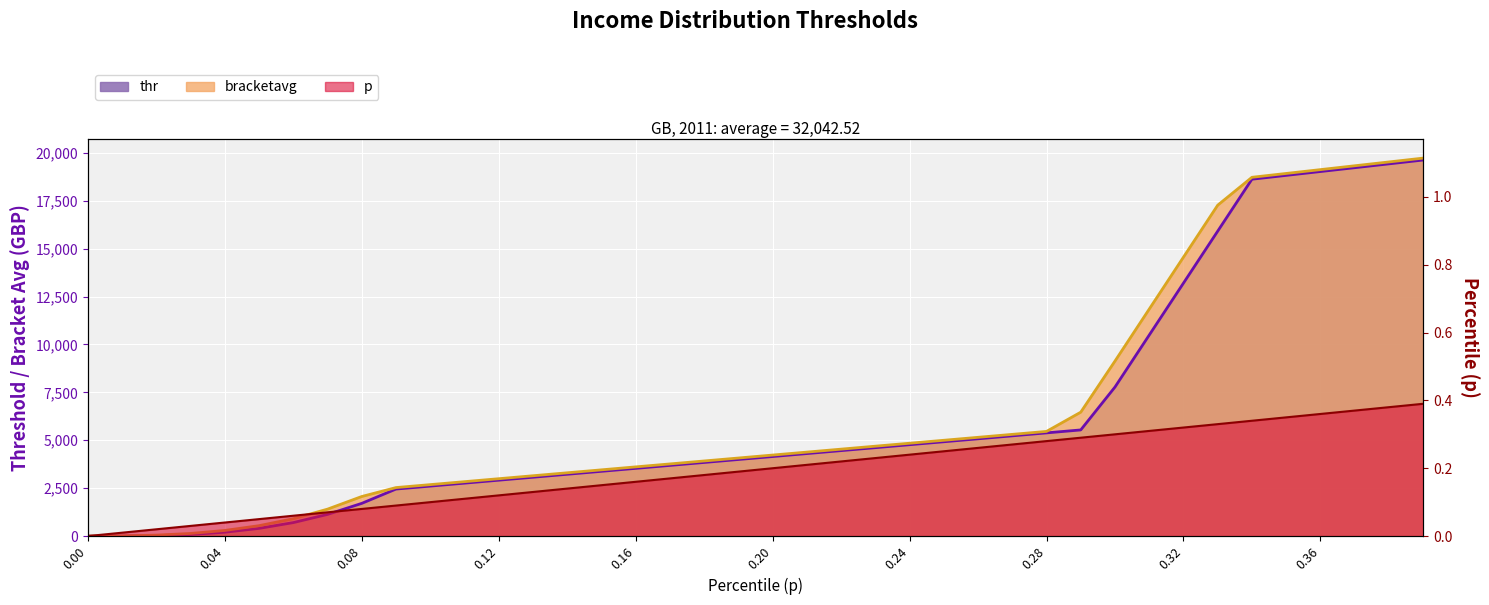

True or false: thr and bracketavg intersect in this chart.

False